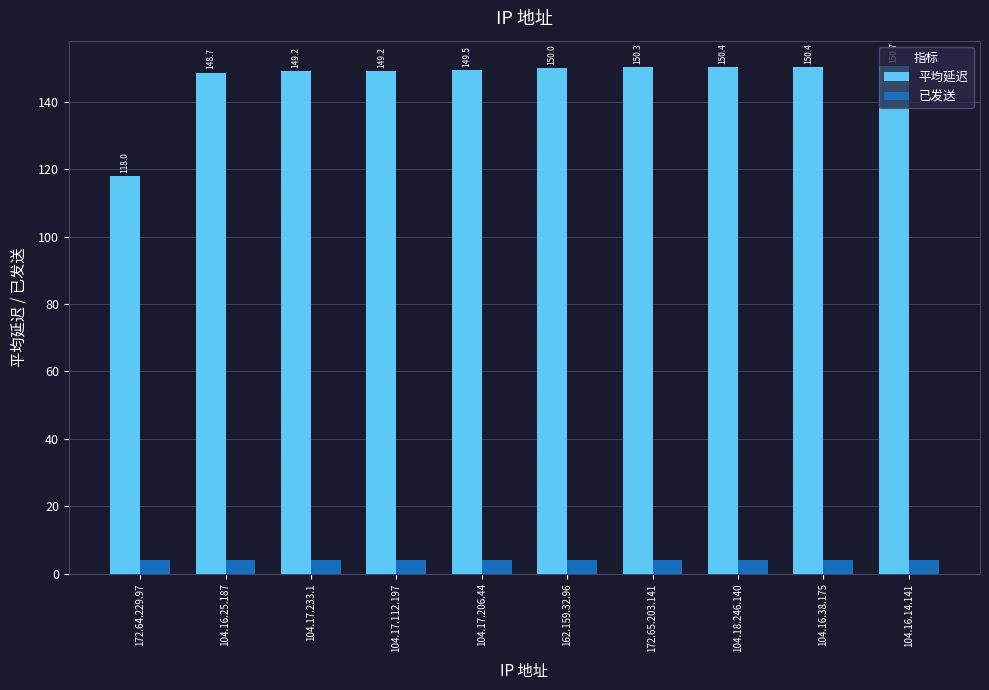

How many bars are there in total?

20